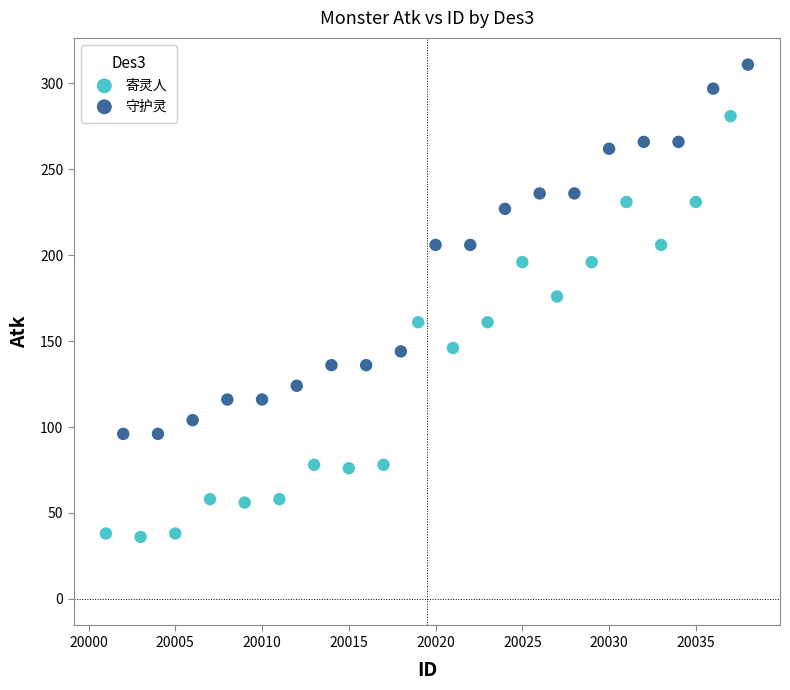

Which series contains the highest Y value?

守护灵